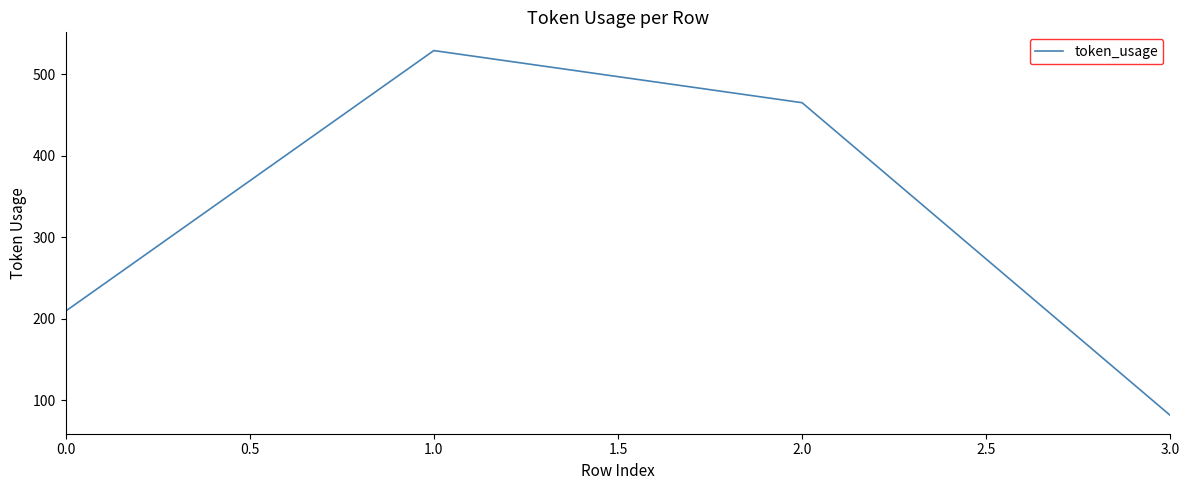

What is the difference between the maximum and second lowest values?

320